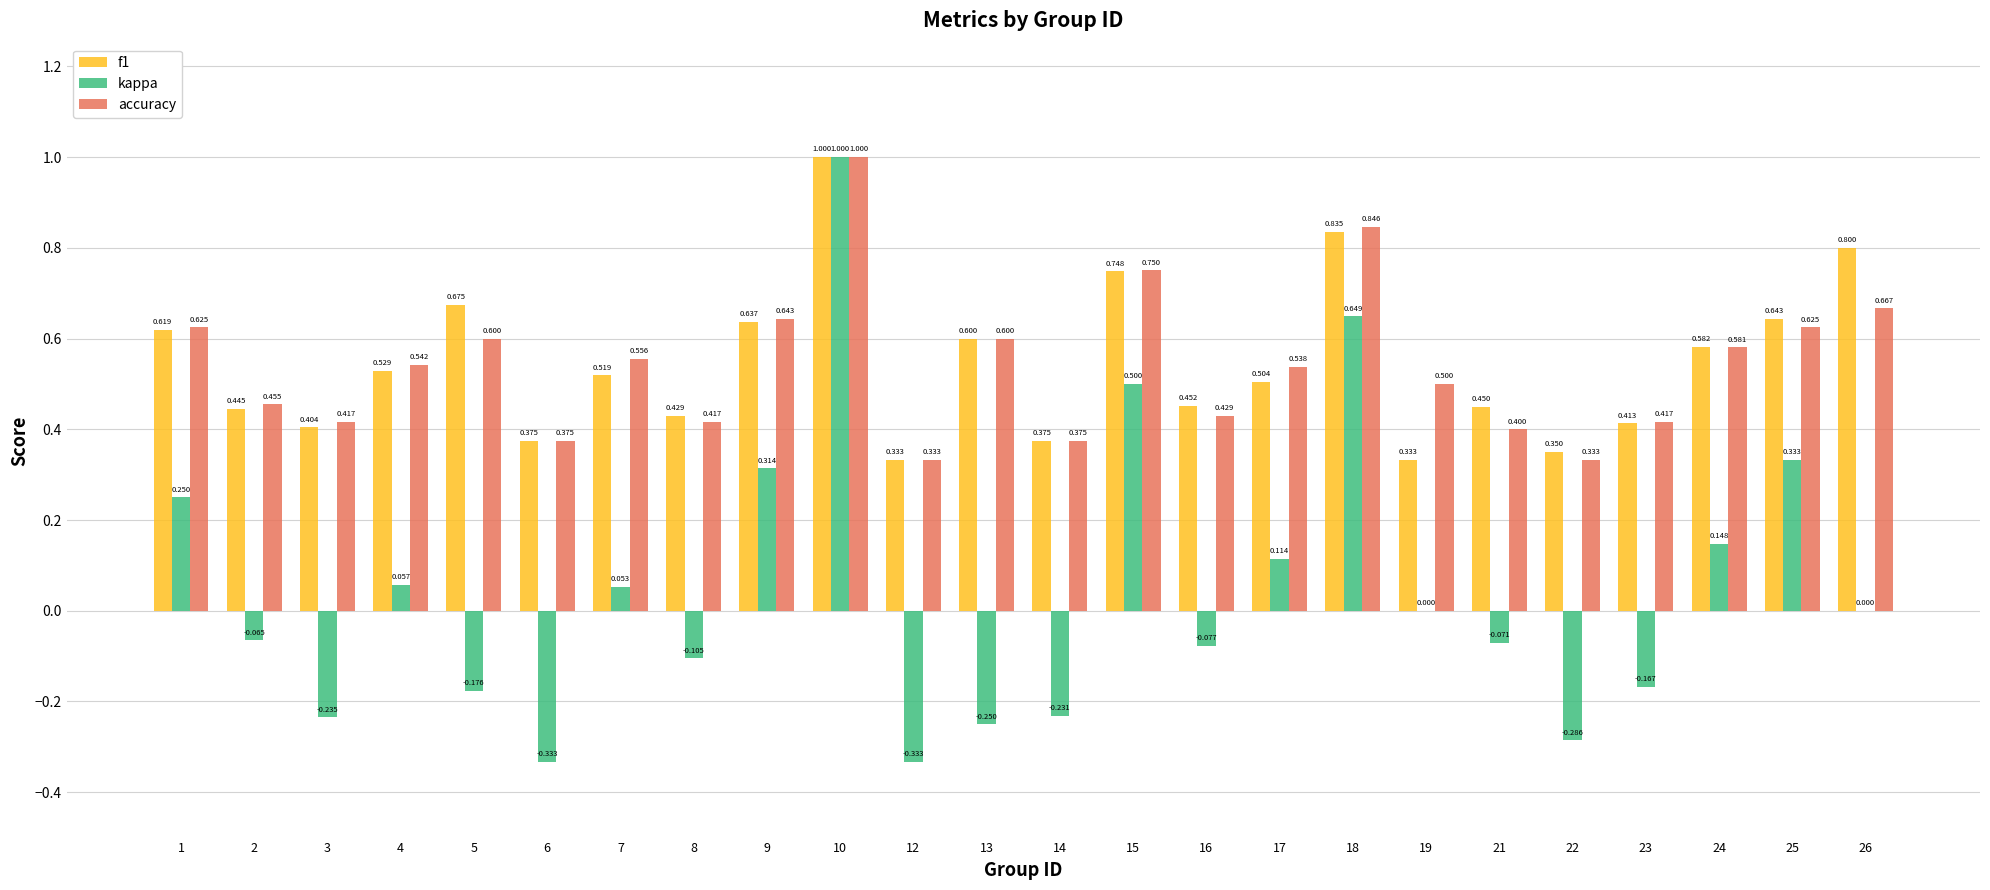

Are the bars horizontal?

No